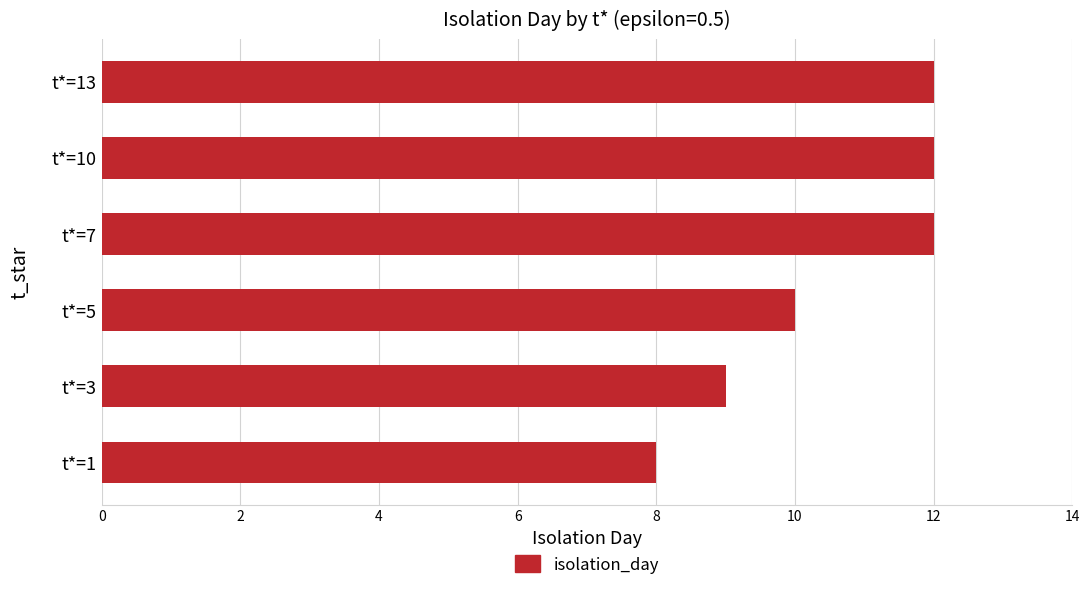

Does the chart contain stacked bars?

No